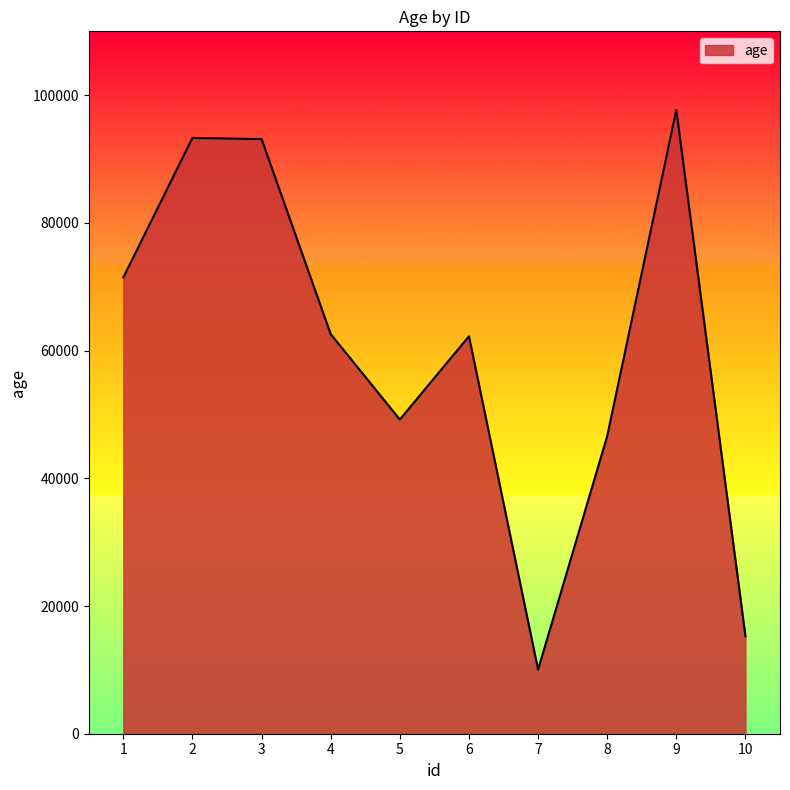

Approximately how many times larger is the value at 1 compared to 9?

0.7